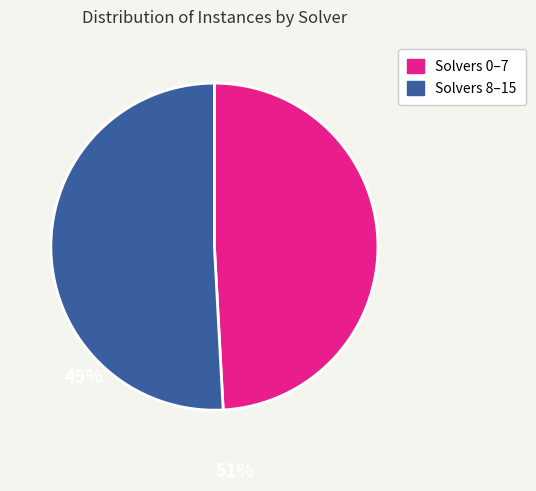

What is the smallest slice in the pie chart?

Solvers 0–7